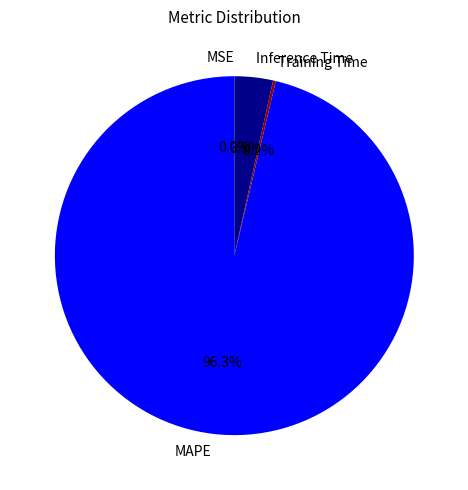

Which slice is the largest?

MAPE